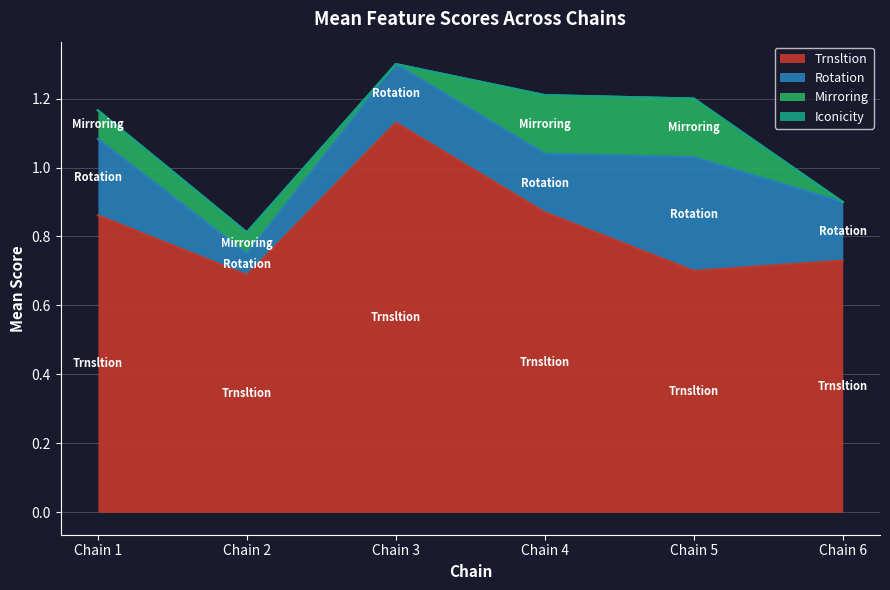

Between Chain 1 and Chain 5, which is larger?

Chain 1